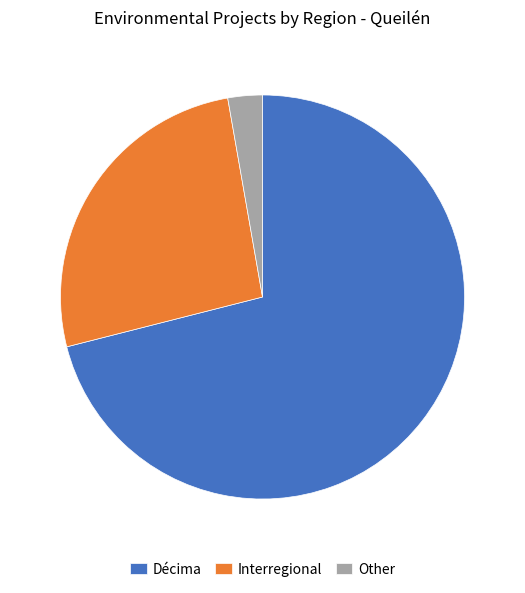

What is the largest slice in the pie chart?

Décima